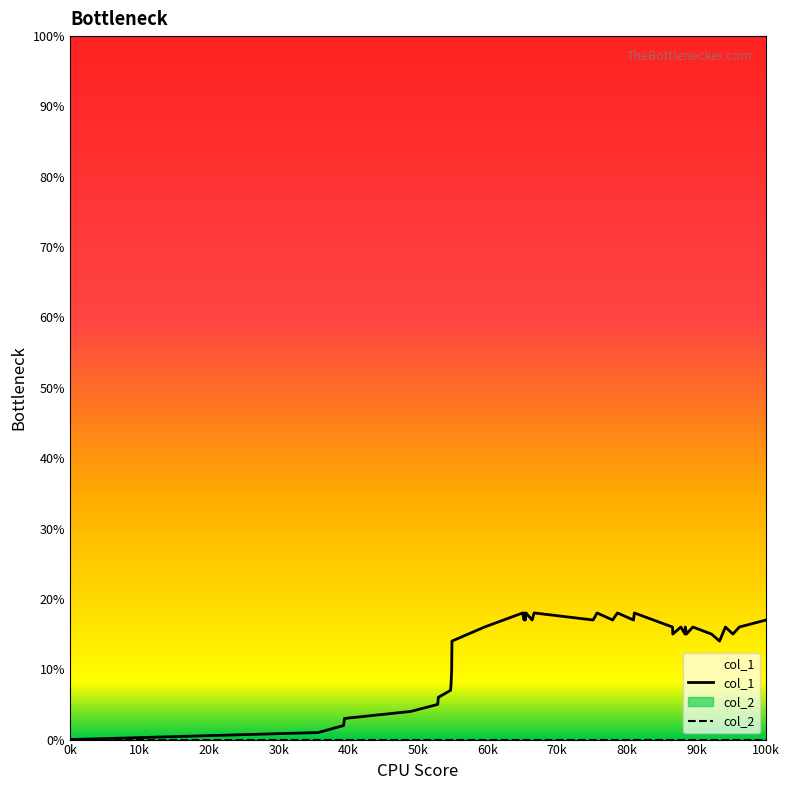

Which series has the widest spread of values?

col_1